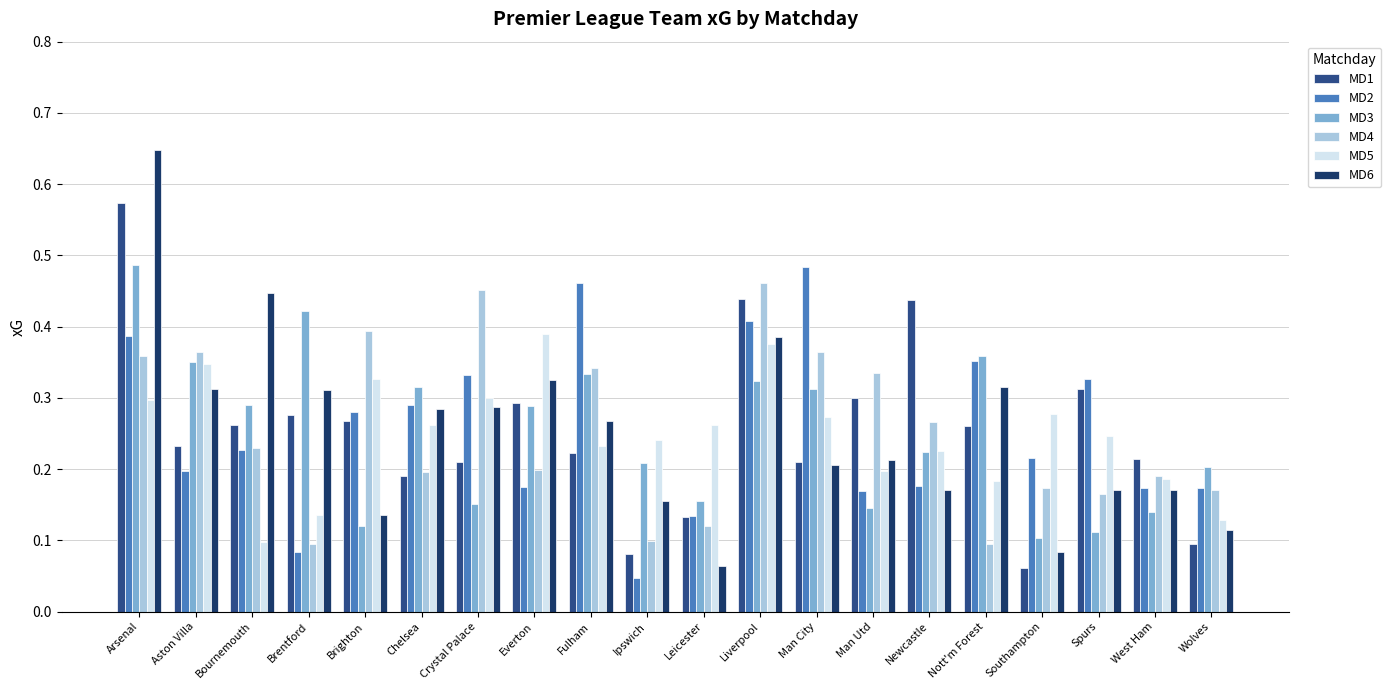

At which label does MD6 reach its peak?

Arsenal